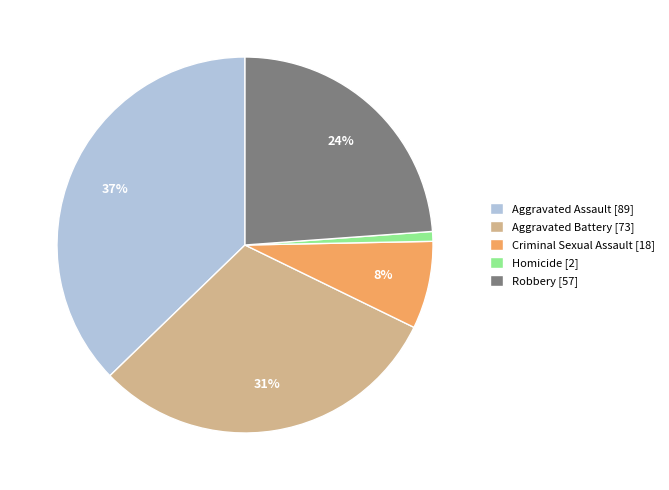

How many segments does this pie chart have?

5